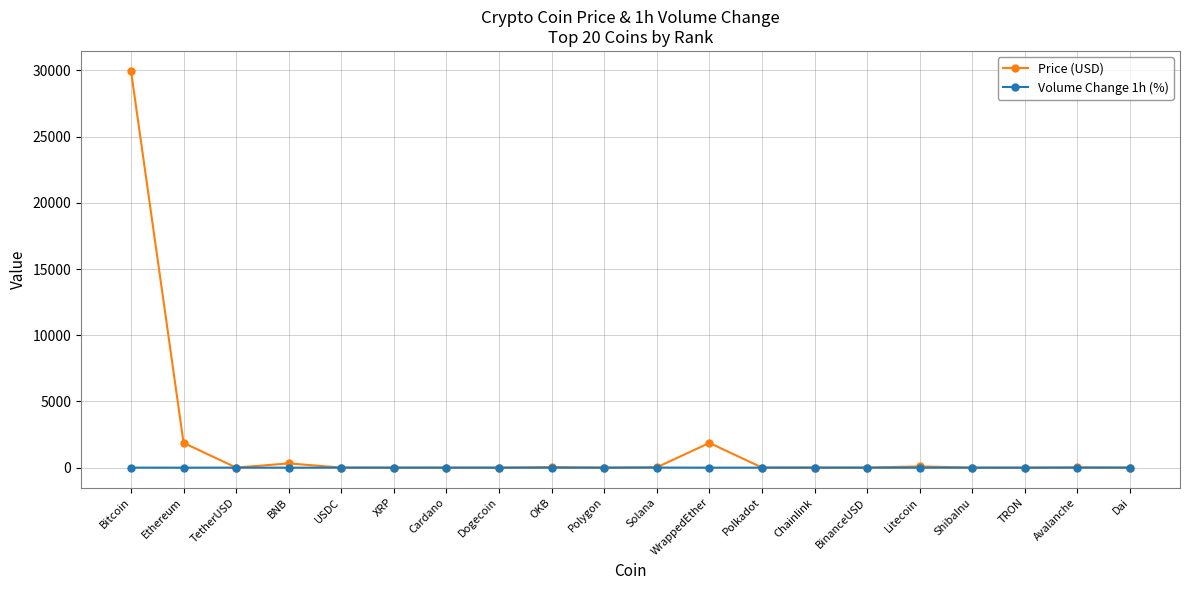

What is the label of the 12th point from the left?

WrappedEther